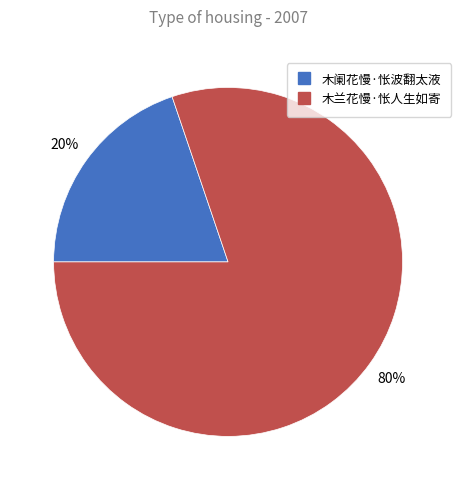

Do 木兰花慢·怅人生如寄 and 木阑花慢·怅波翻太液 together represent more than half of the pie?

Yes